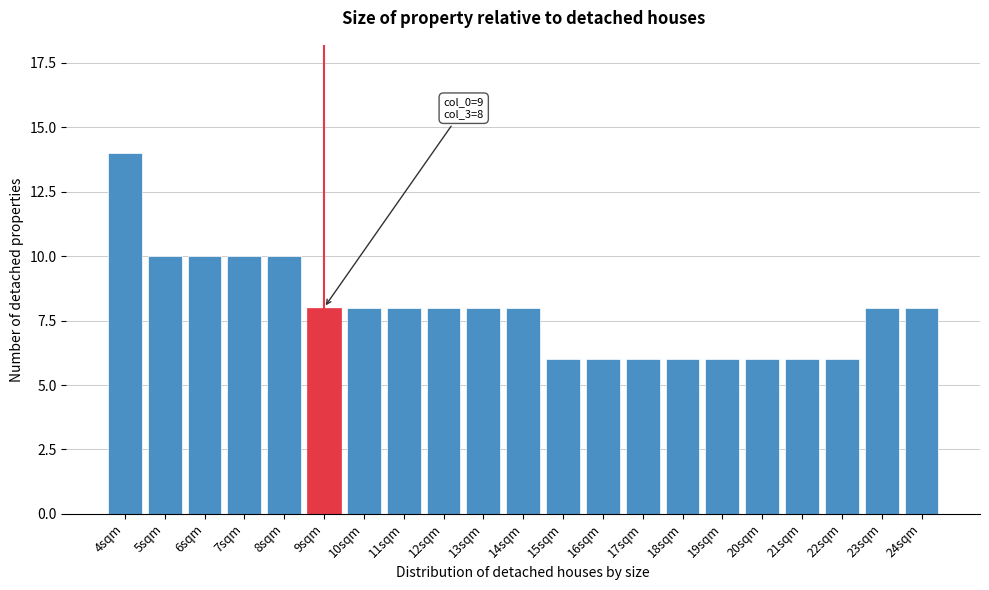

Reading right to left, extract all data points from this chart.

8	8	6	6	6	6	6	6	6	6	8	8	8	8	8	8	10	10	10	10	14